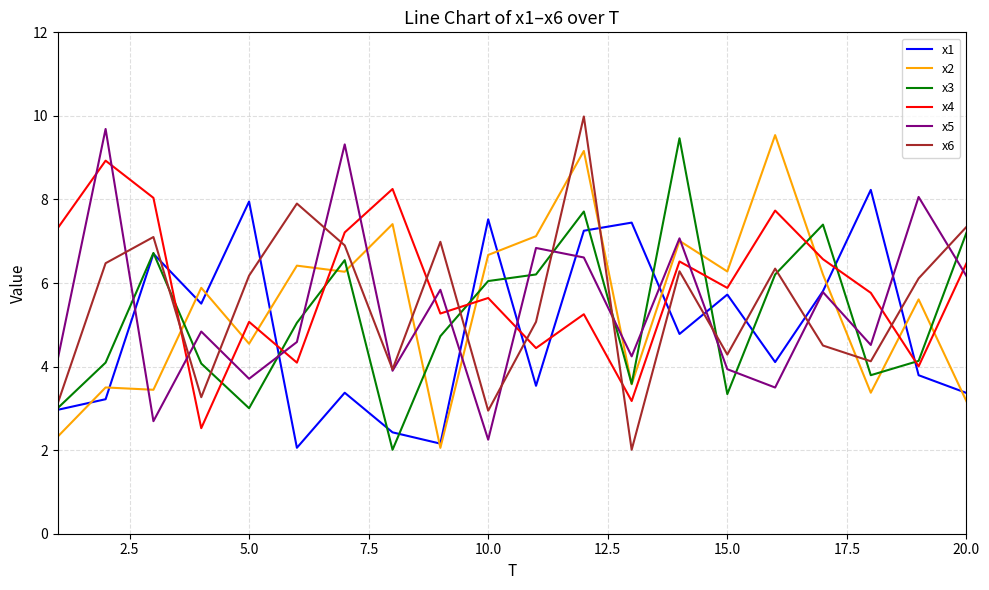

What is the minimum value shown in the chart?

2.0